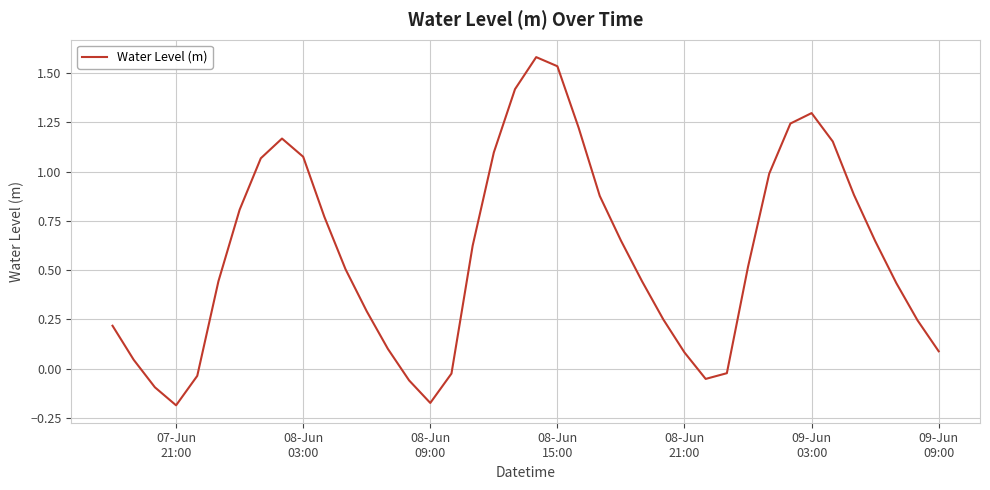

What is the difference between the maximum and minimum values?

1.8